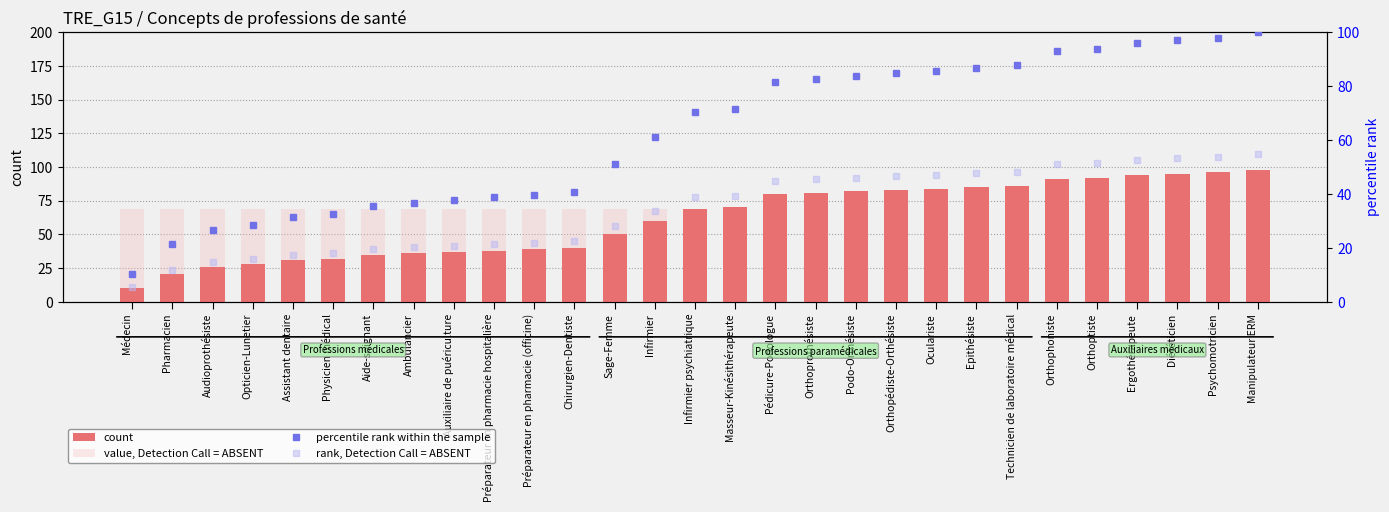

Which series has the largest total across all categories?

value, Detection Call = ABSENT